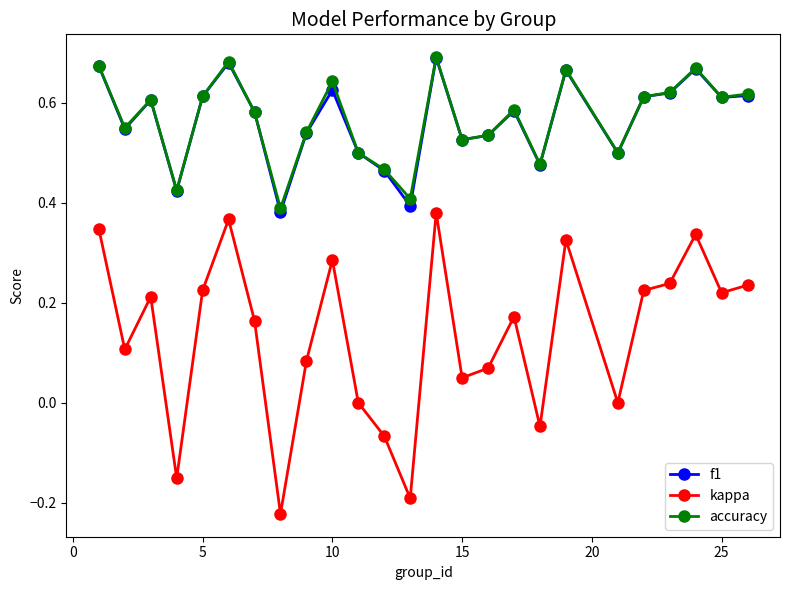

True or false: kappa has more than 1 interior local peaks.

True